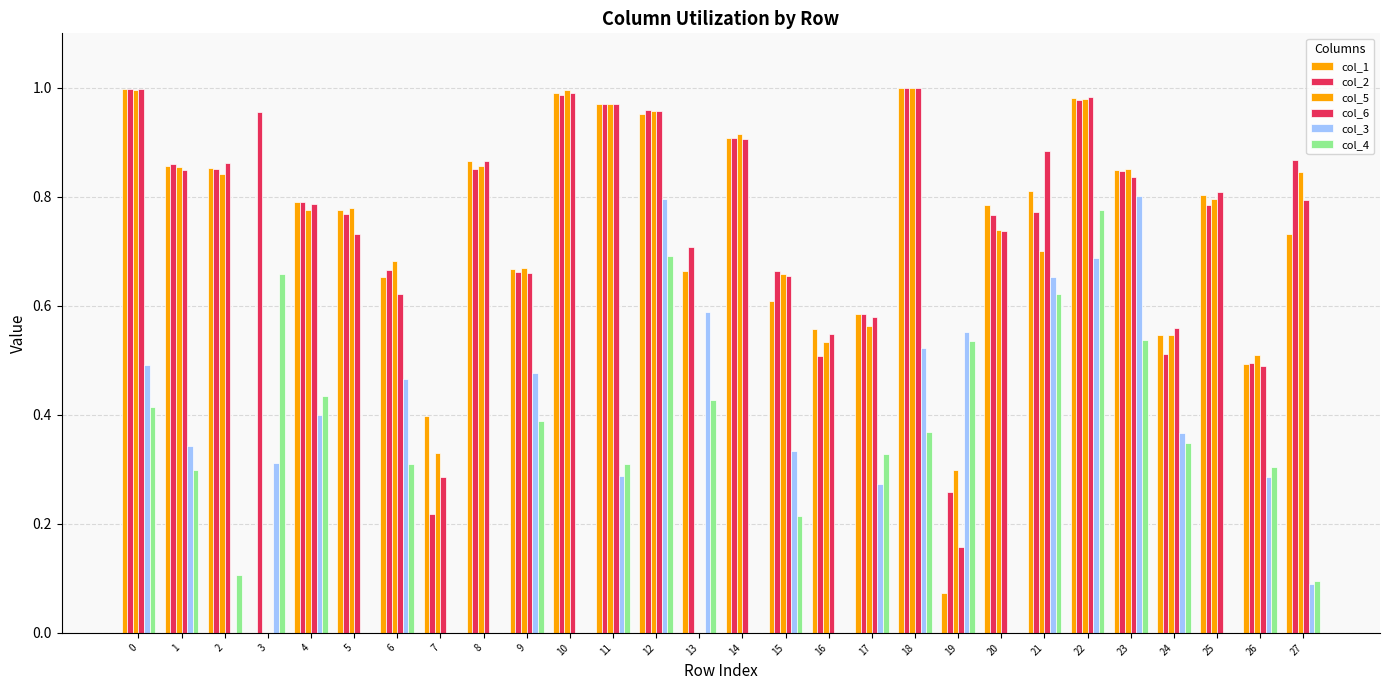

At 22, list the series in order from largest to smallest.

col_6, col_1, col_5, col_2, col_4, col_3